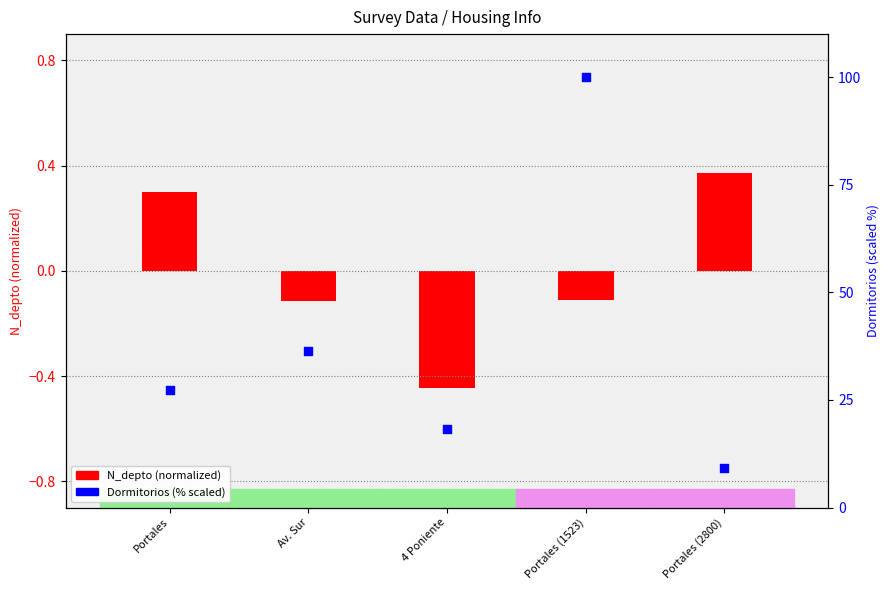

What is the change in value from 4 Poniente to Portales (1523)?

+81.8